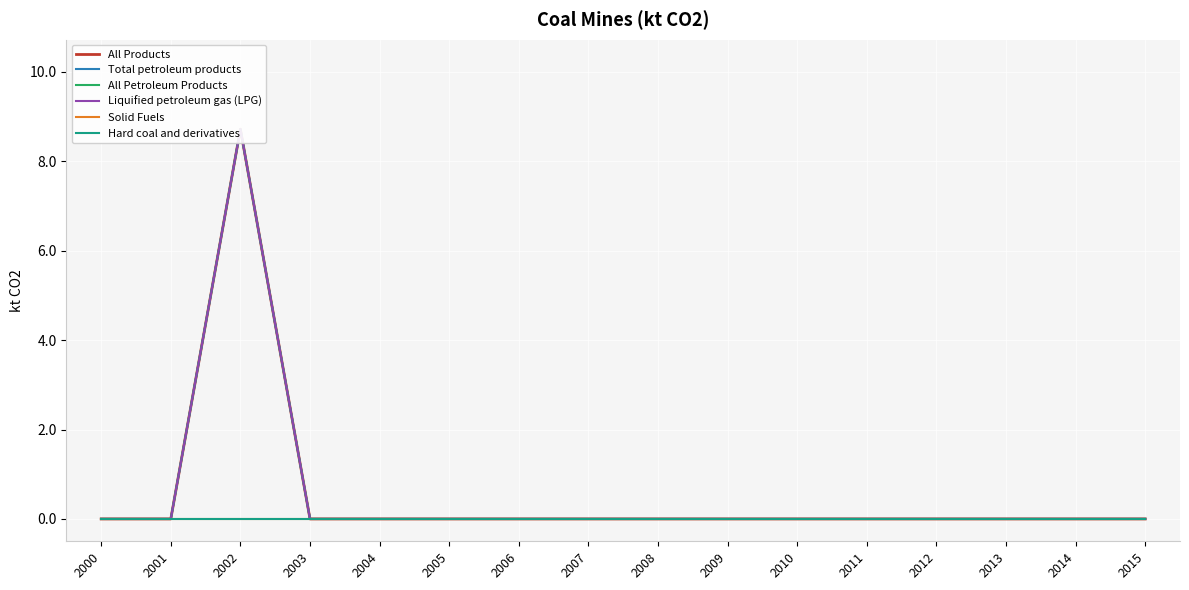

Between 2005 and 2008, which is larger?

2005